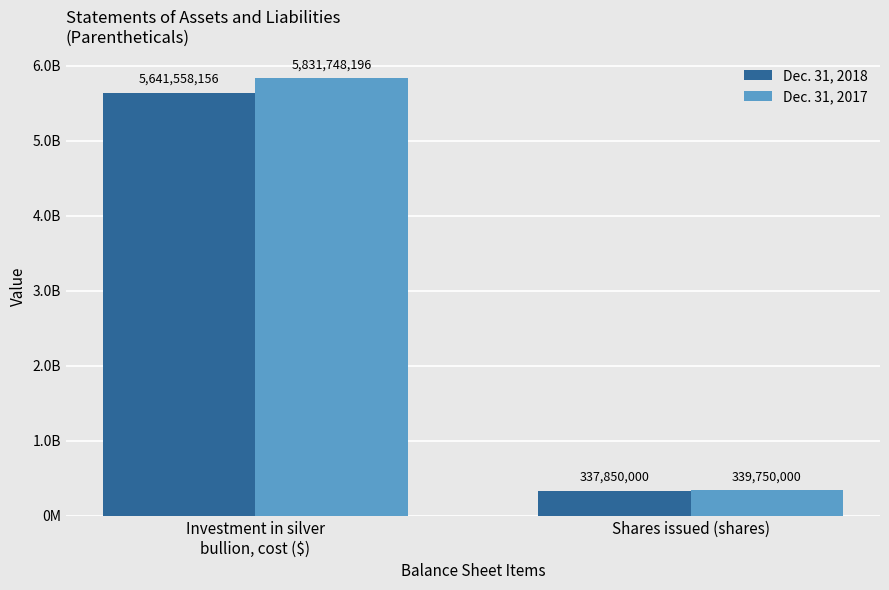

Count the Dec. 31, 2018 values in the range 337850000 to 5641558156.

2